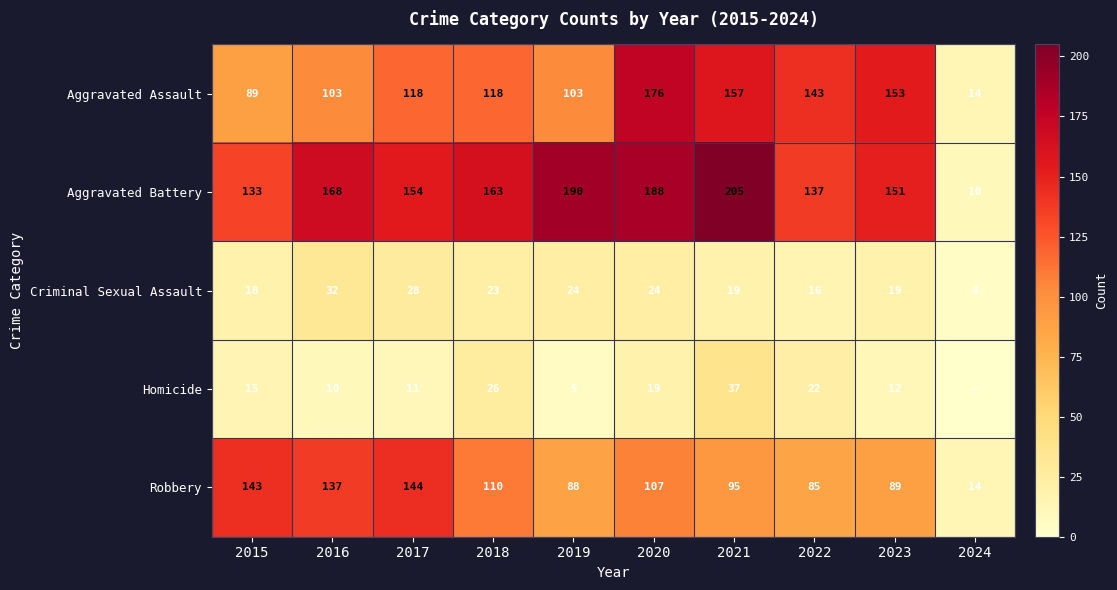

At 2019, list the series in order from smallest to largest.

Homicide, Criminal Sexual Assault, Robbery, Aggravated Assault, Aggravated Battery